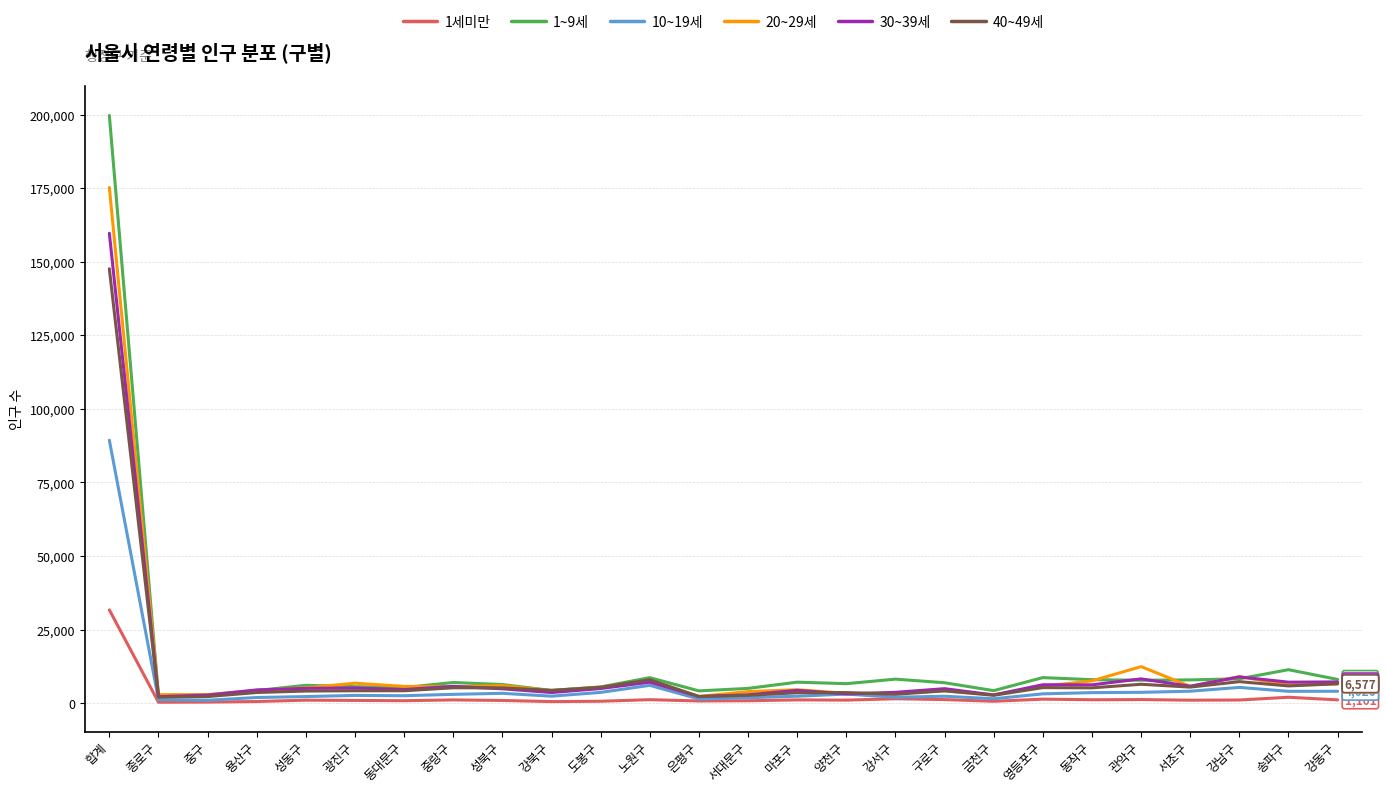

The 30~39세 series shows 5017 at 성동구. True or false?

True